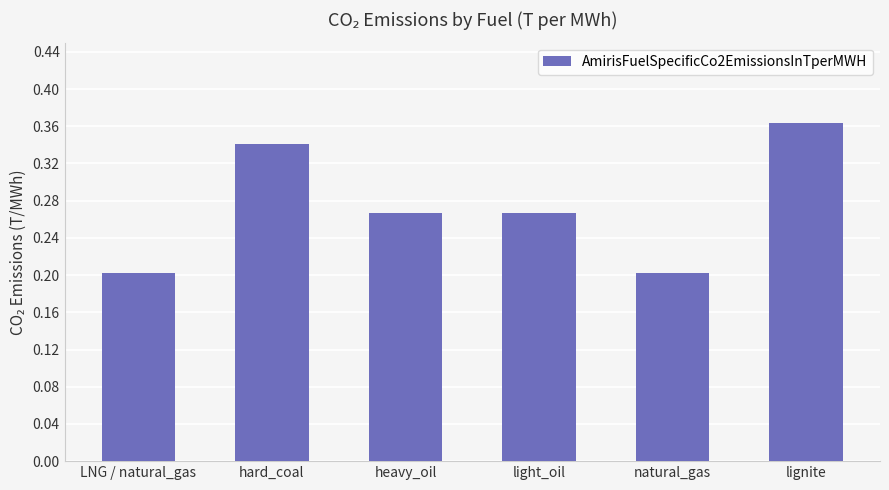

What is the sum of all values?

1.6